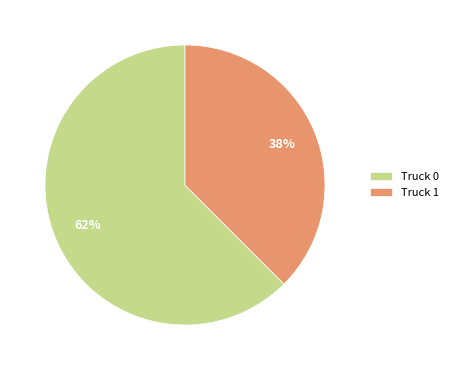

Which has a higher value, Truck 1 or Truck 0?

Truck 0